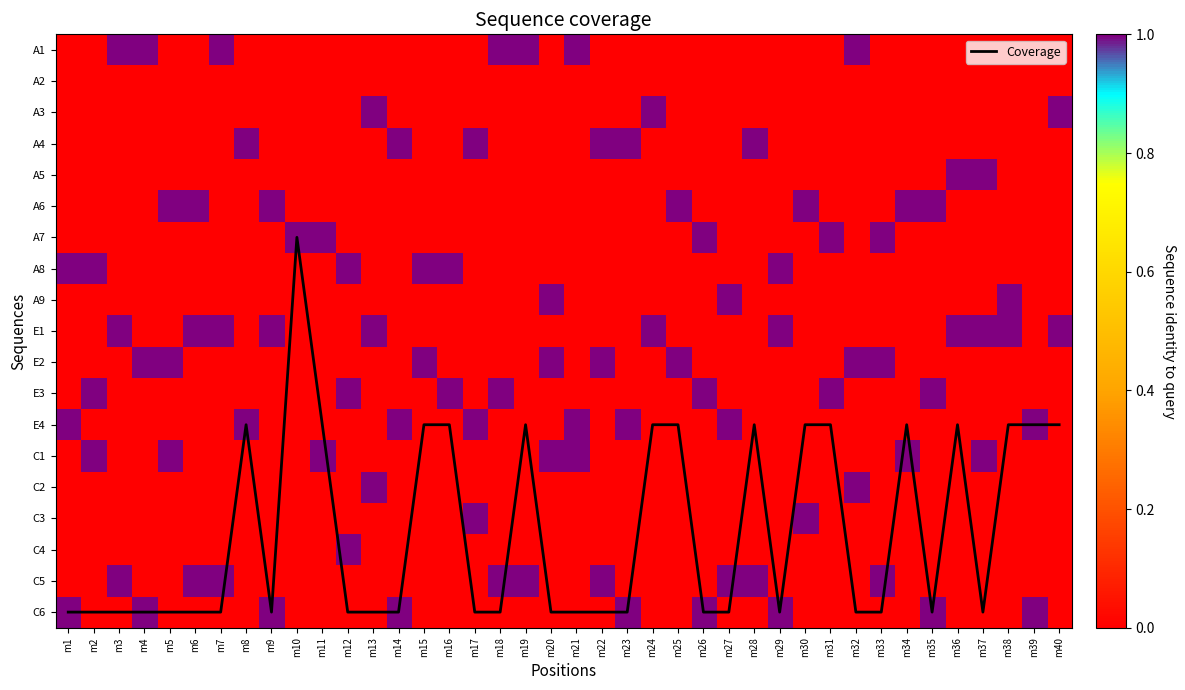

What is the sum of all E3 values?

7